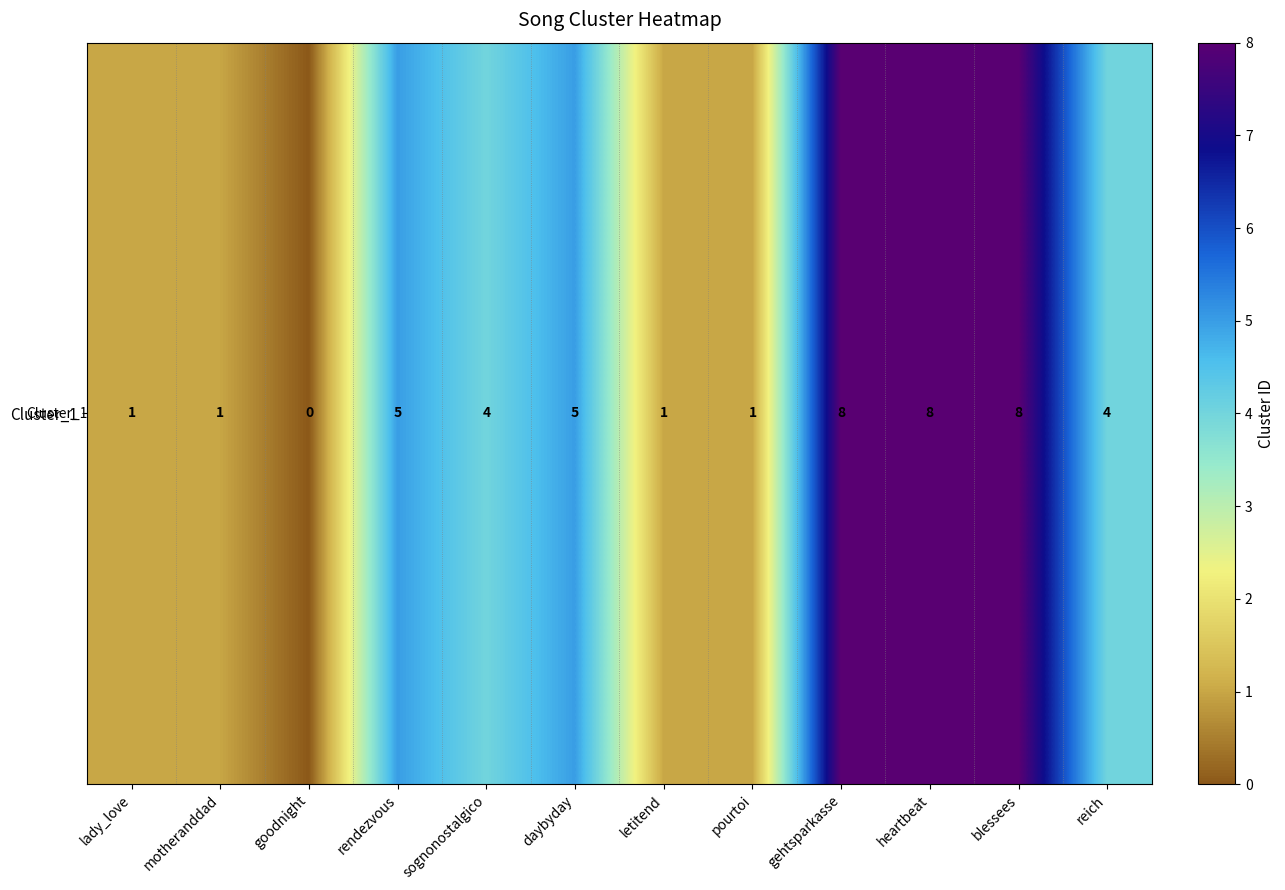

Rank the categories by value from highest to lowest.

gehtsparkasse, heartbeat, blessees, rendezvous, daybyday, sognonostalgico, reich, lady_love, motheranddad, letitend, pourtoi, goodnight